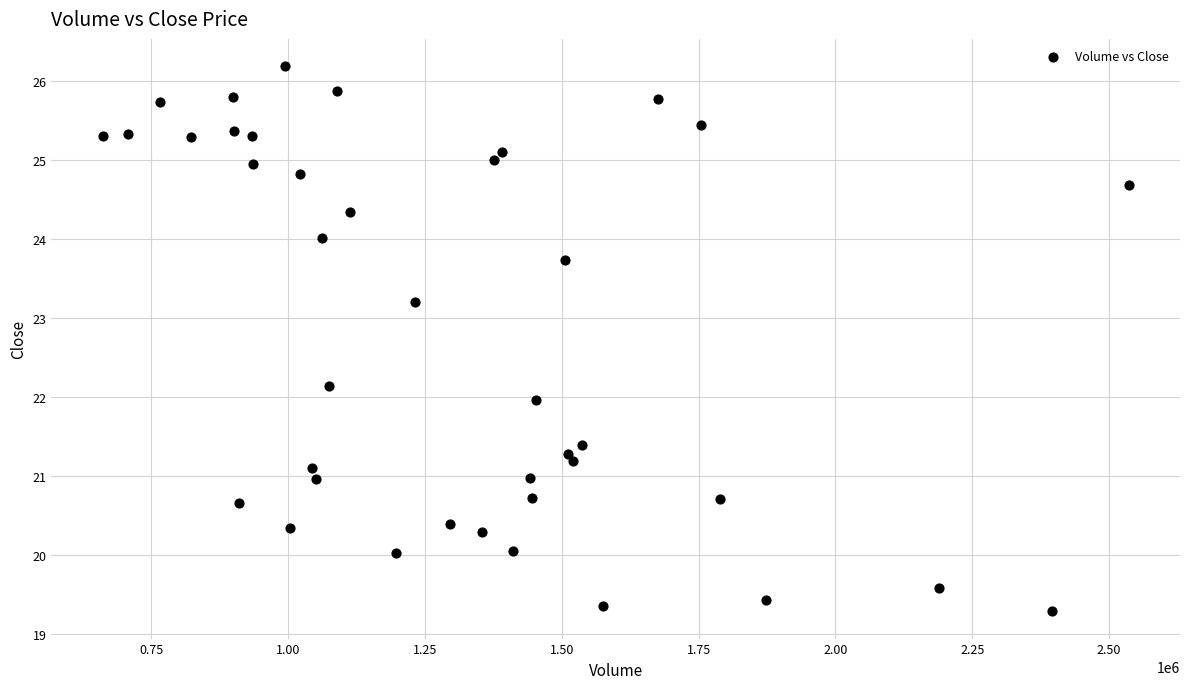

What is the range of Y values (max minus min)?

6.9